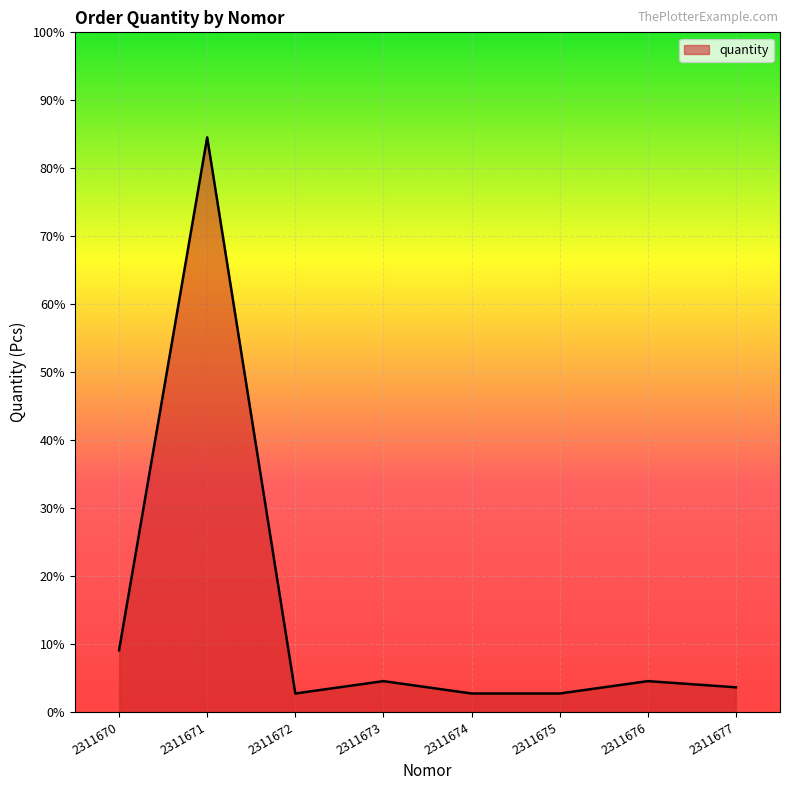

Does the chart display data point markers on the line(s)?

No